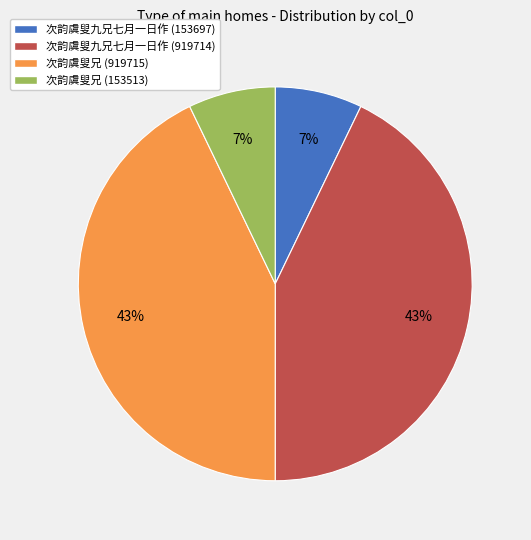

Is 次韵虞叟兄 (919715) the majority of the pie?

No